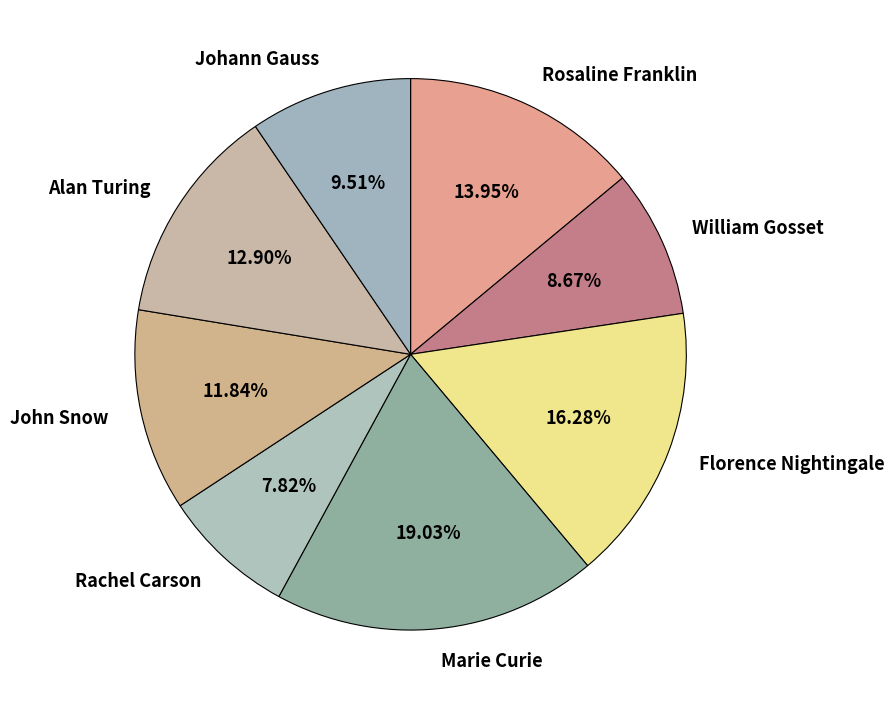

To the nearest percent, what portion does Johann Gauss represent?

10%